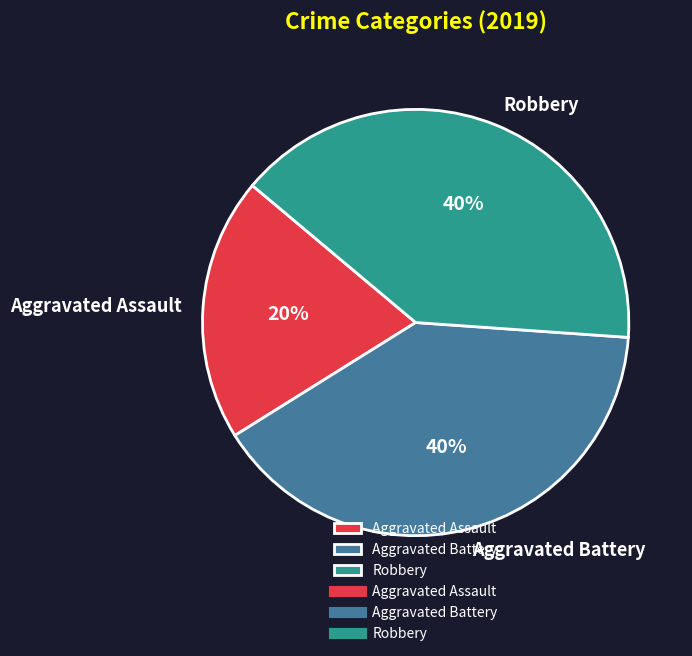

Which has a higher value, Robbery or Aggravated Assault?

Robbery